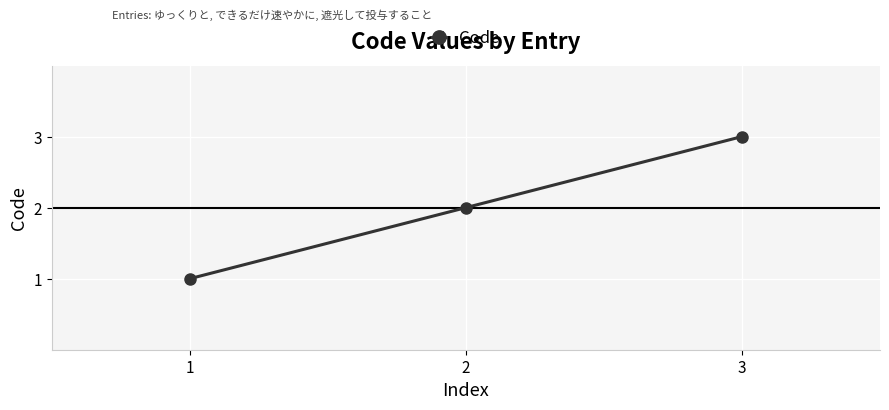

How many categories are shown in the chart?

3